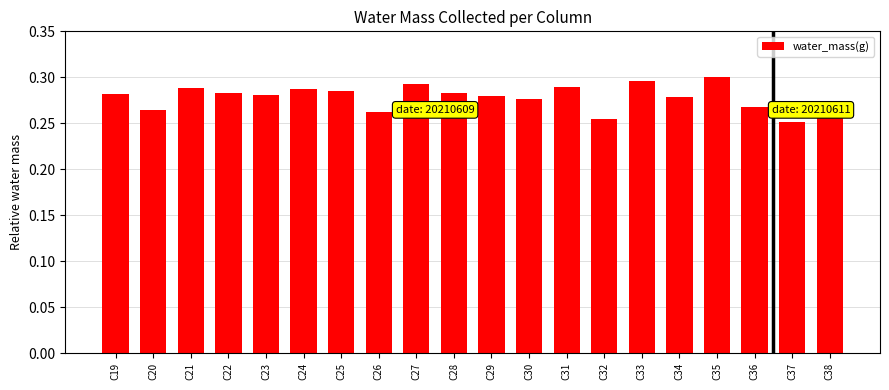

The value at C33 is 0.1. True or false?

False